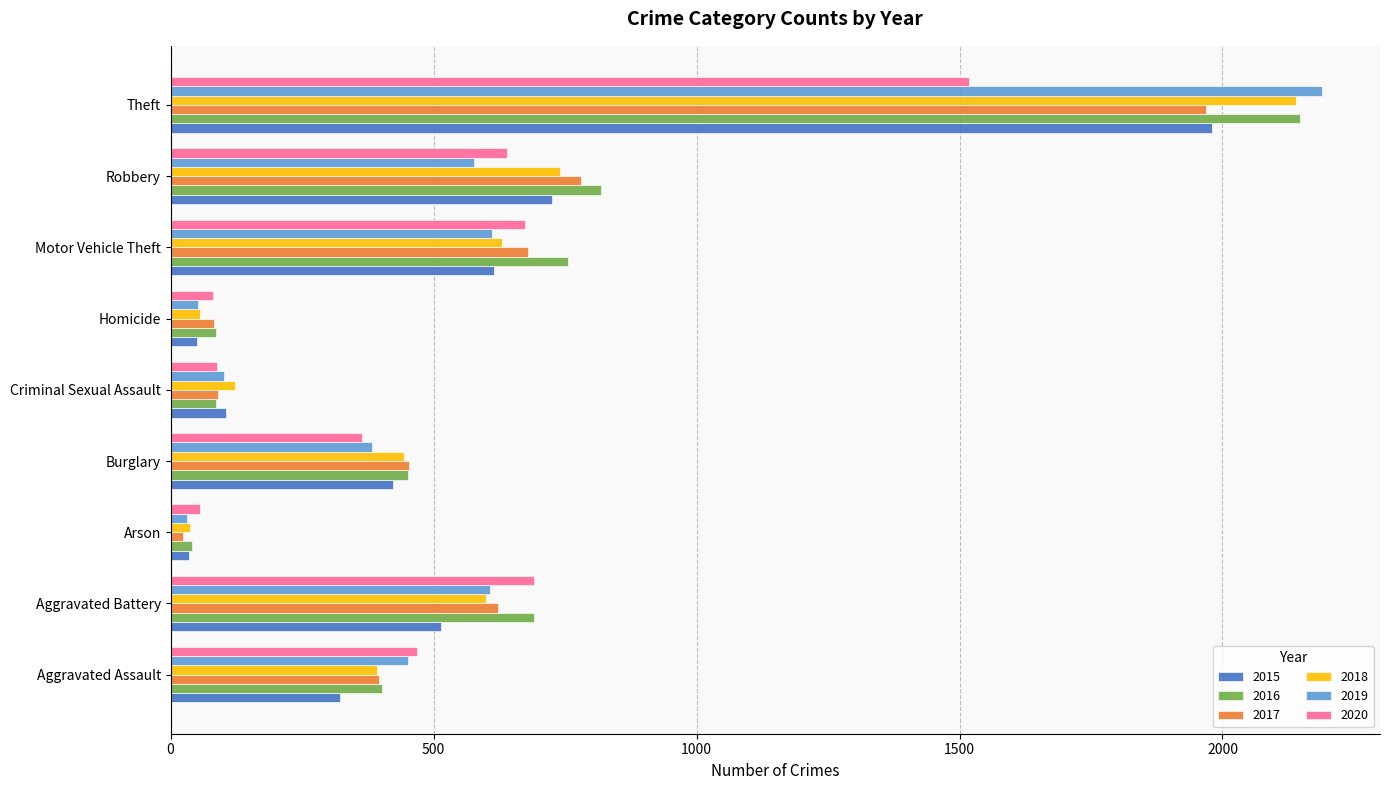

Which series changed the most between Burglary and Criminal Sexual Assault?

2016